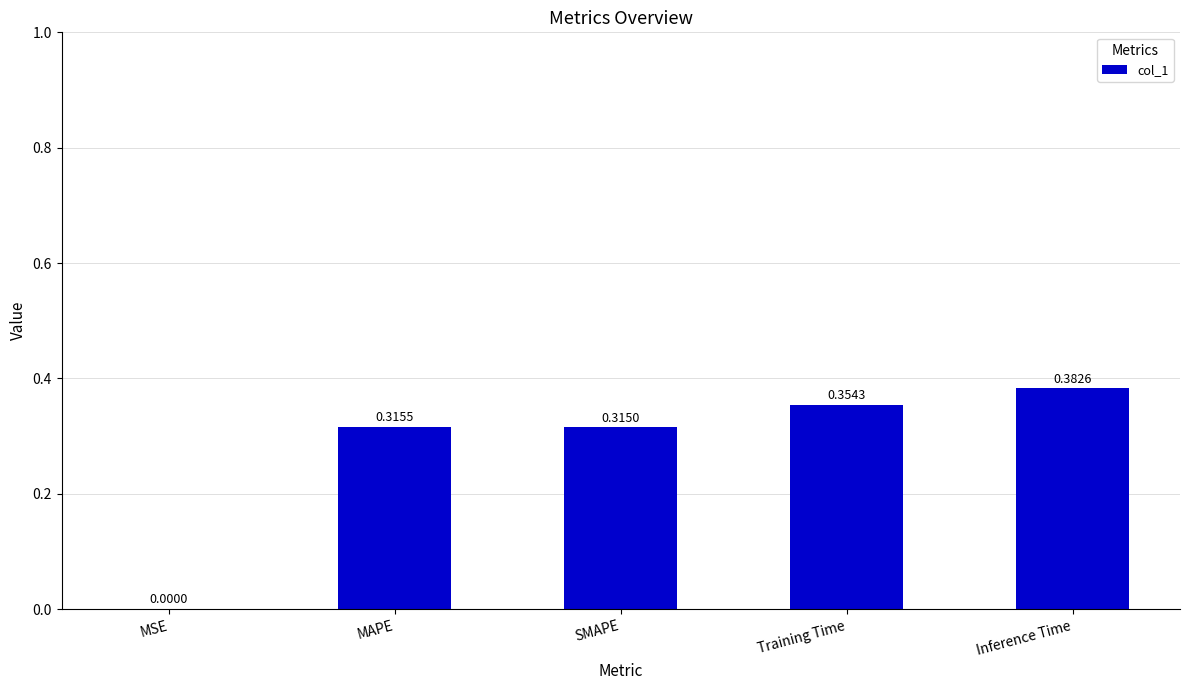

Which has a higher value, MSE or SMAPE?

SMAPE